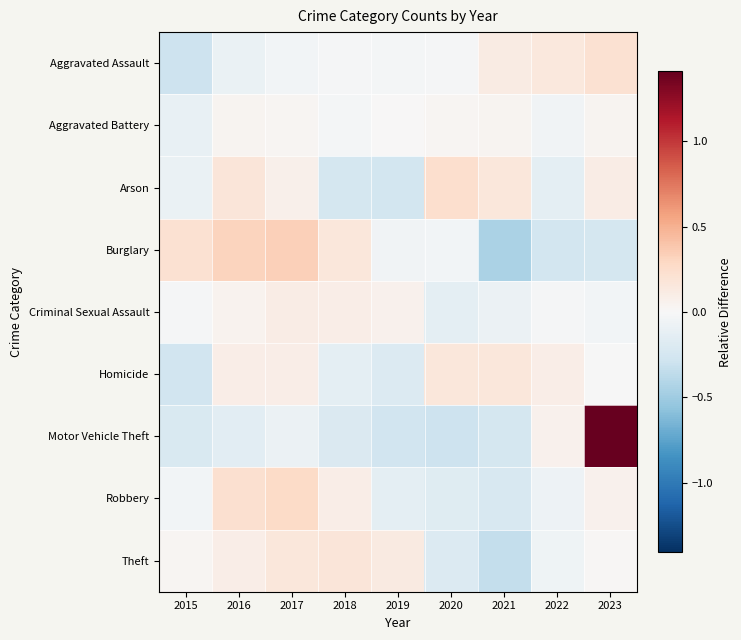

What is the difference between the highest and lowest values at 2017?

0.4